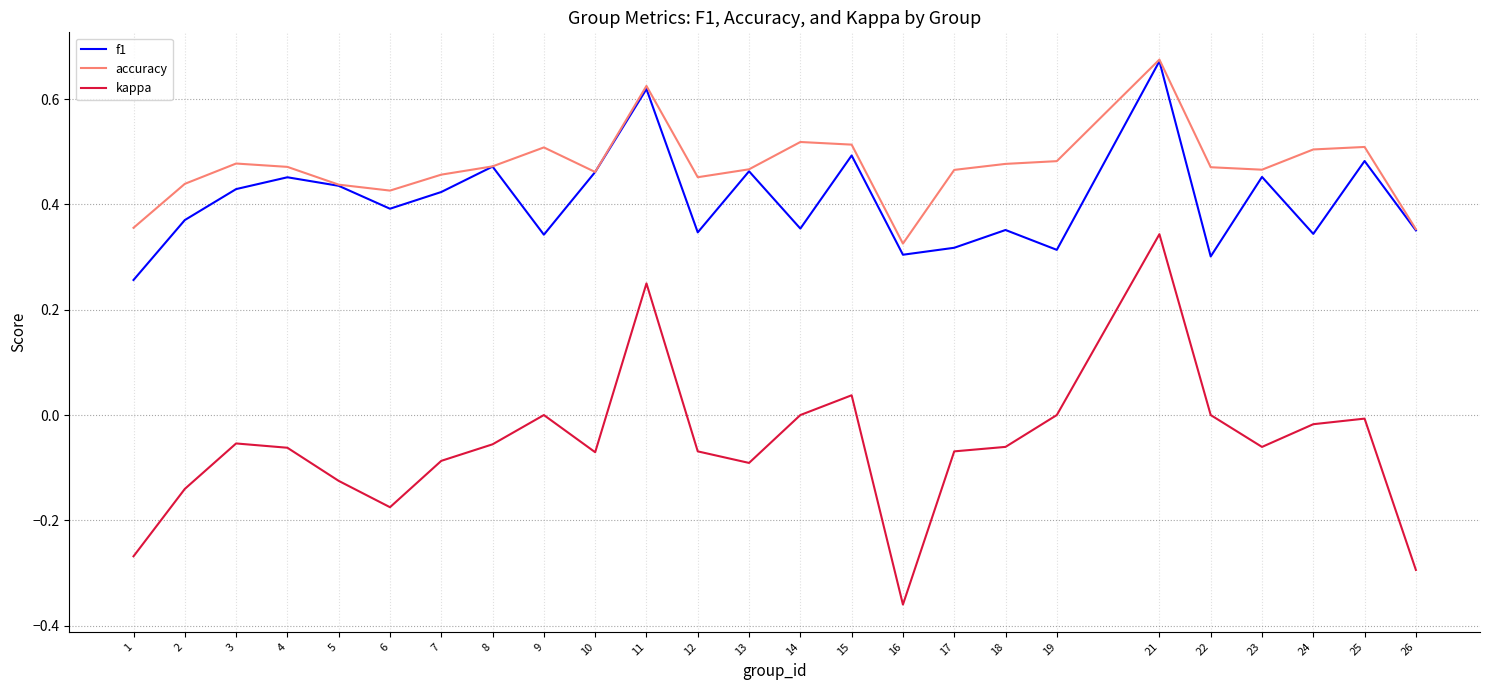

Which label corresponds to the smallest value in the chart?

16